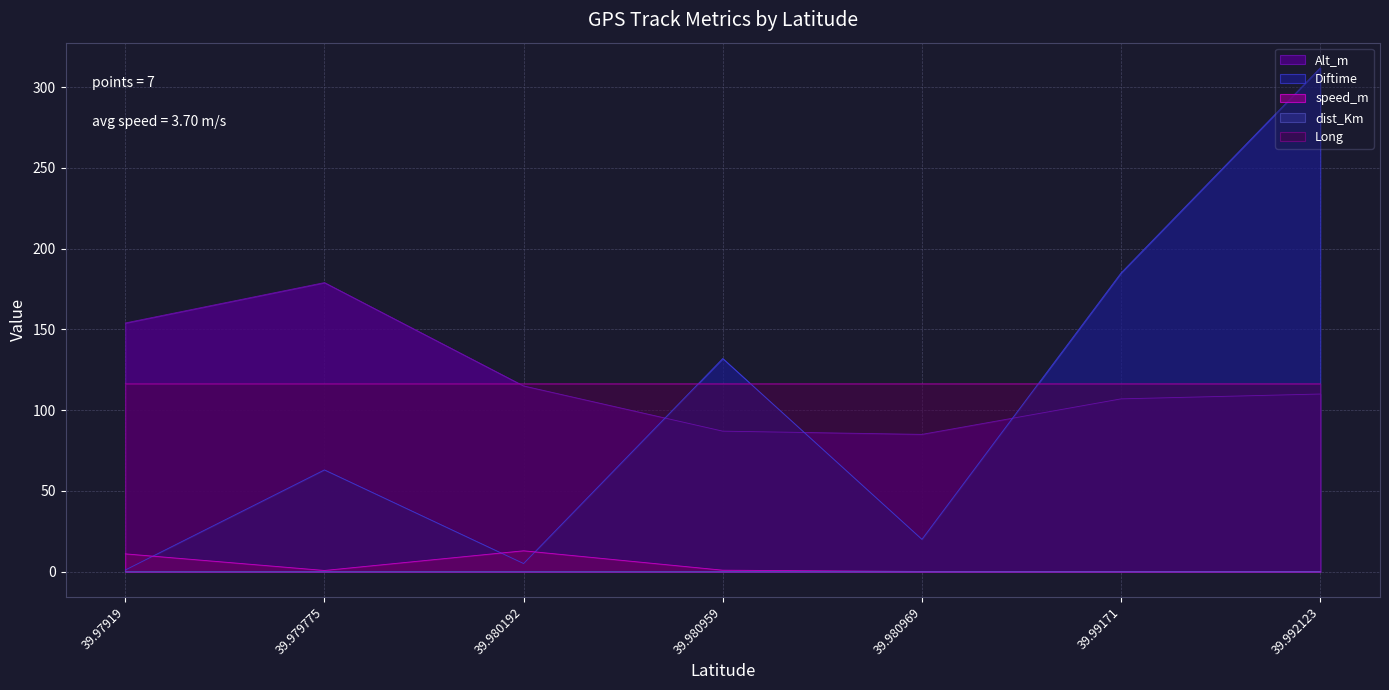

What is the sum of all Diftime values?

718.0